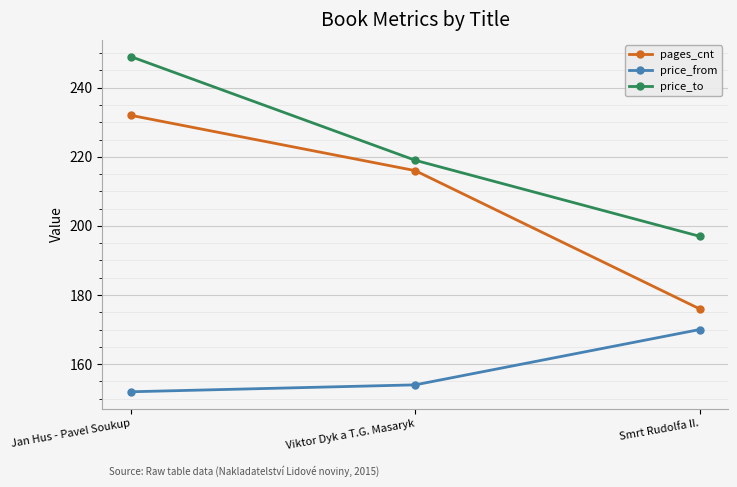

Which series has the largest range (max minus min)?

pages_cnt